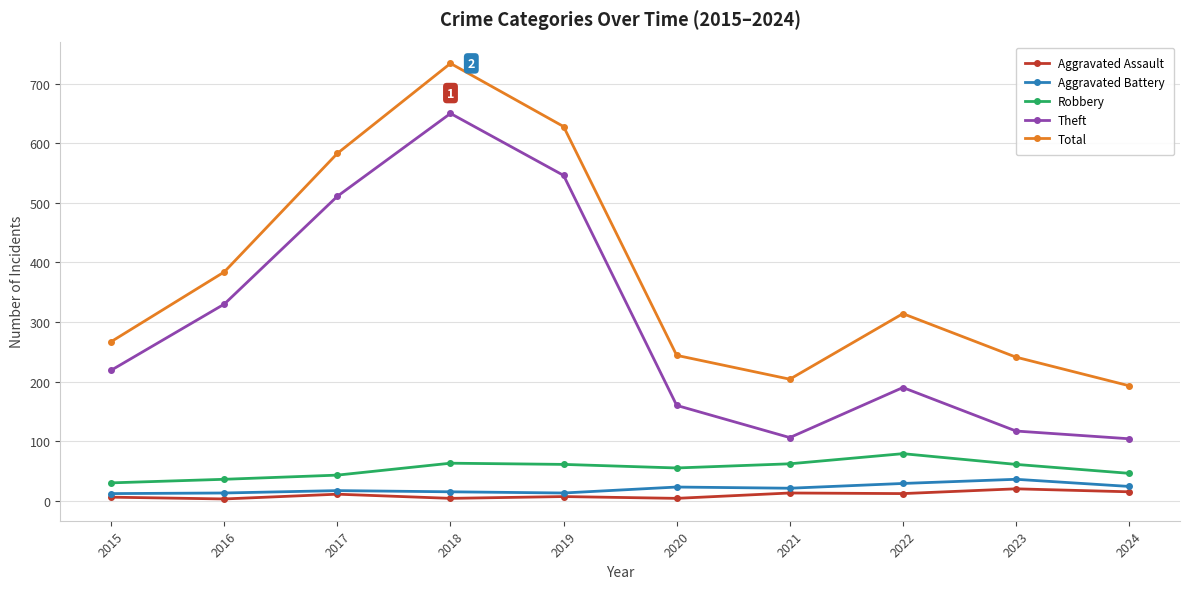

Which series has the widest spread of values?

Theft